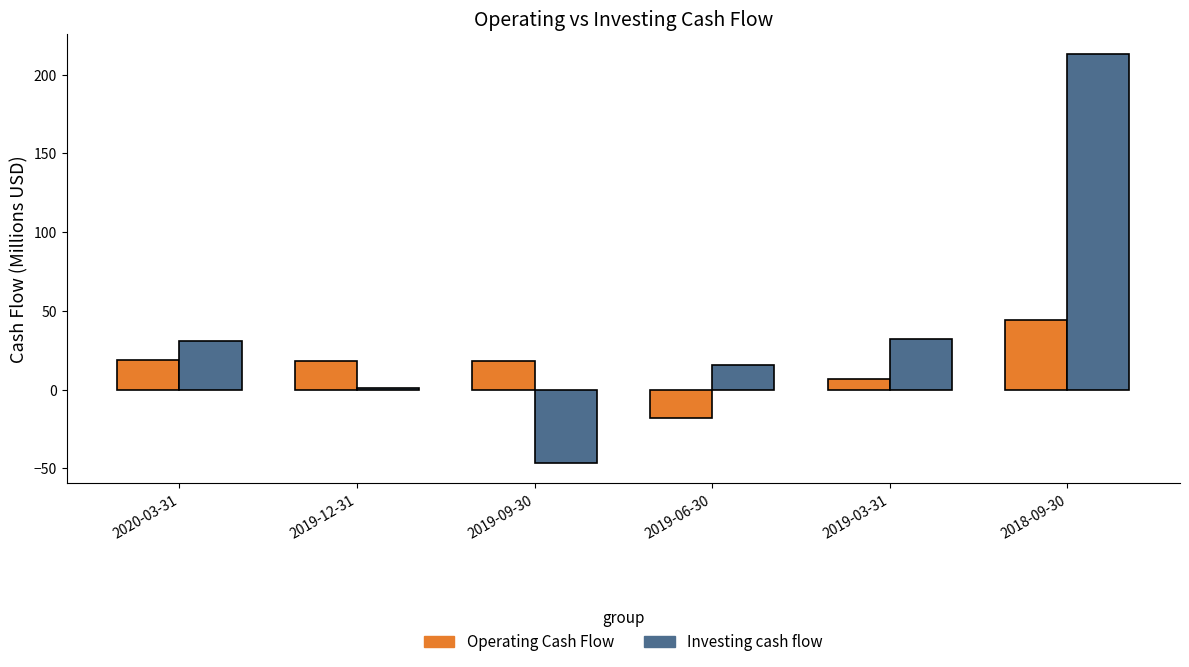

What is the sum of the Operating Cash Flow values at 2020-03-31 and 2018-09-30?

63.4